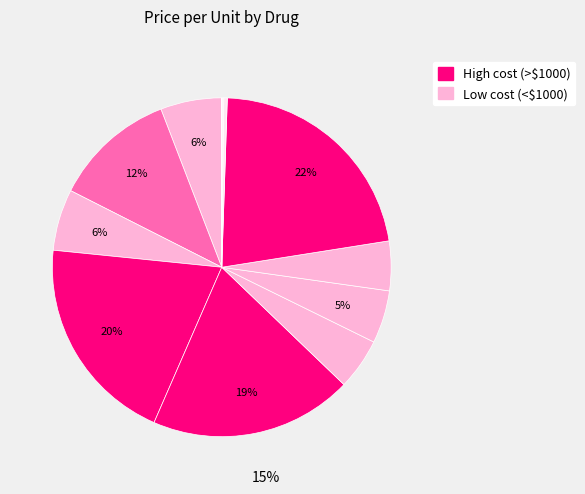

To the nearest percent, what is the difference between the largest and smallest slice percentages?

22%